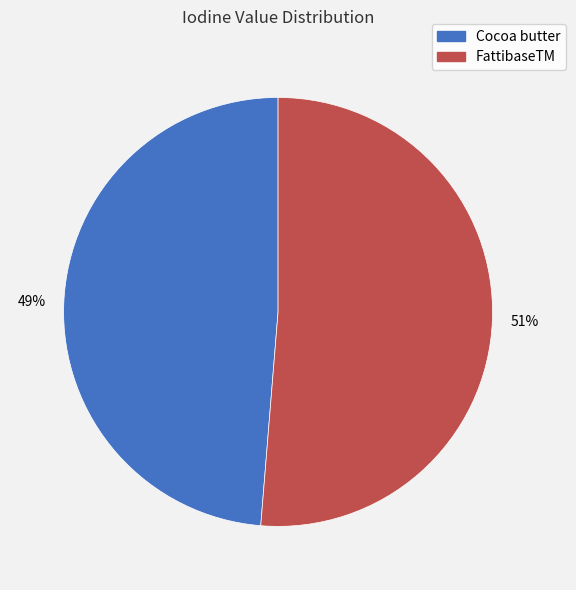

Which category has the smallest portion of the pie?

Cocoa butter